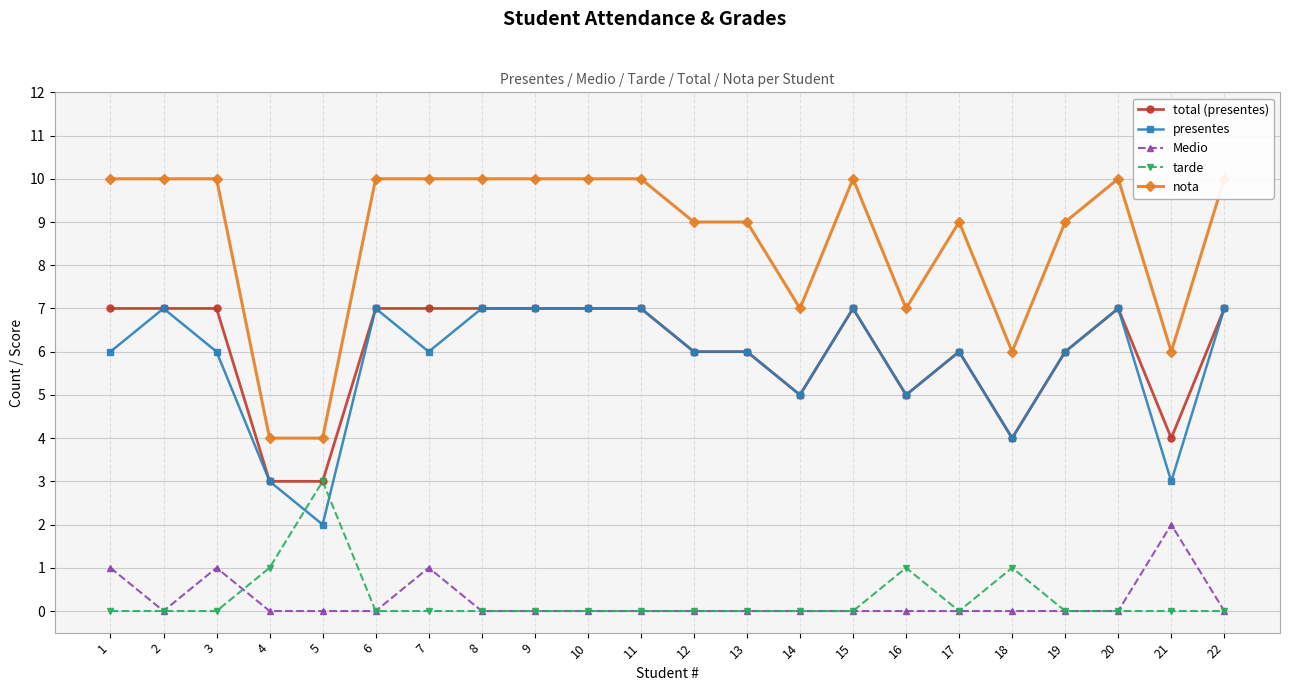

What is the maximum value shown in the chart?

10